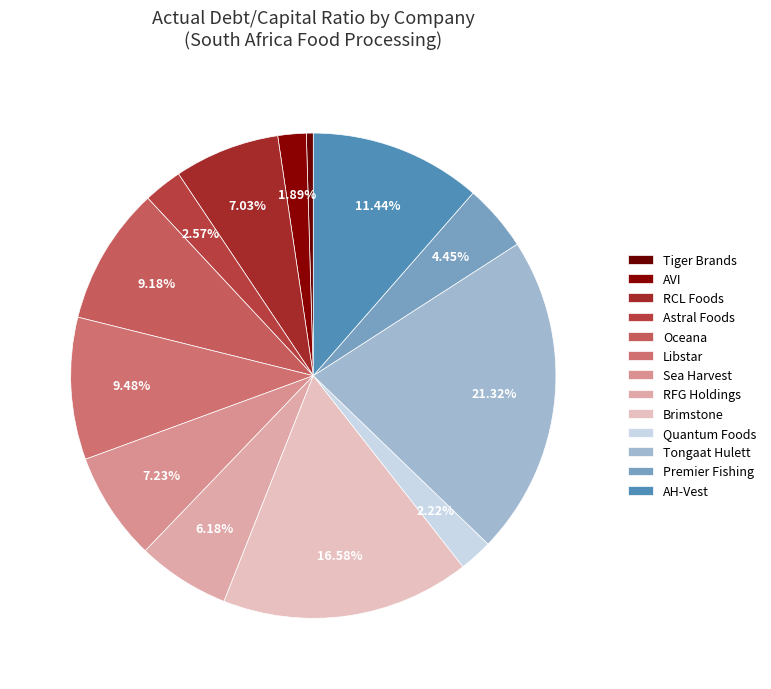

How many slices are in this pie chart?

13